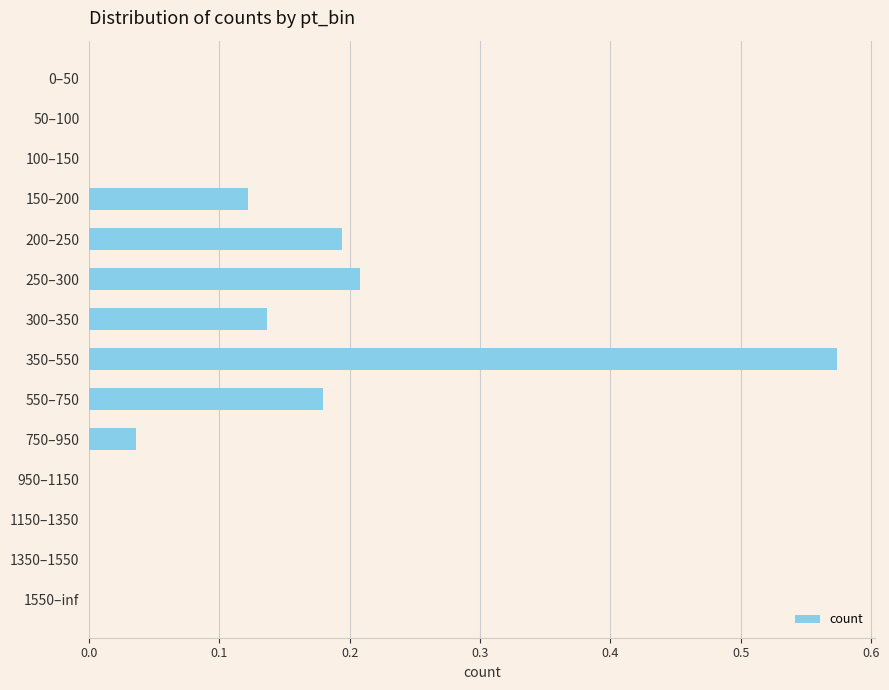

How many data points does each series have?

14